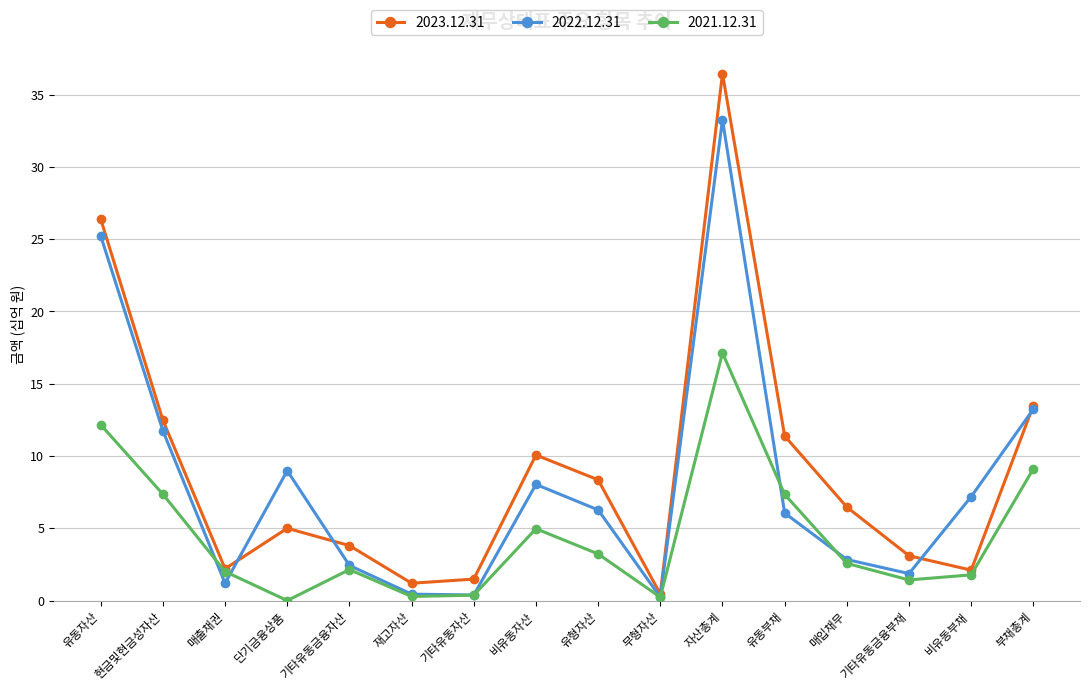

What is the difference between the highest and lowest values at 기타유동금융자산?

1.7